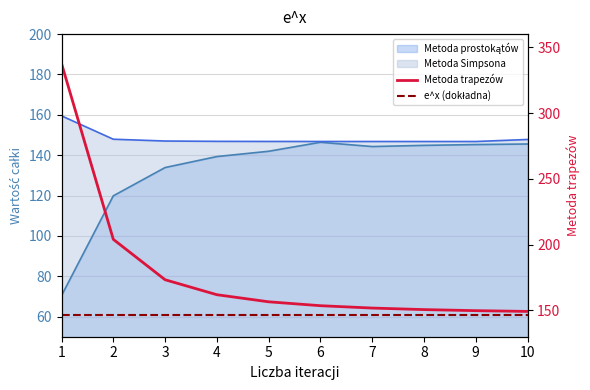

Which series has the largest total across all categories?

Metoda trapezów